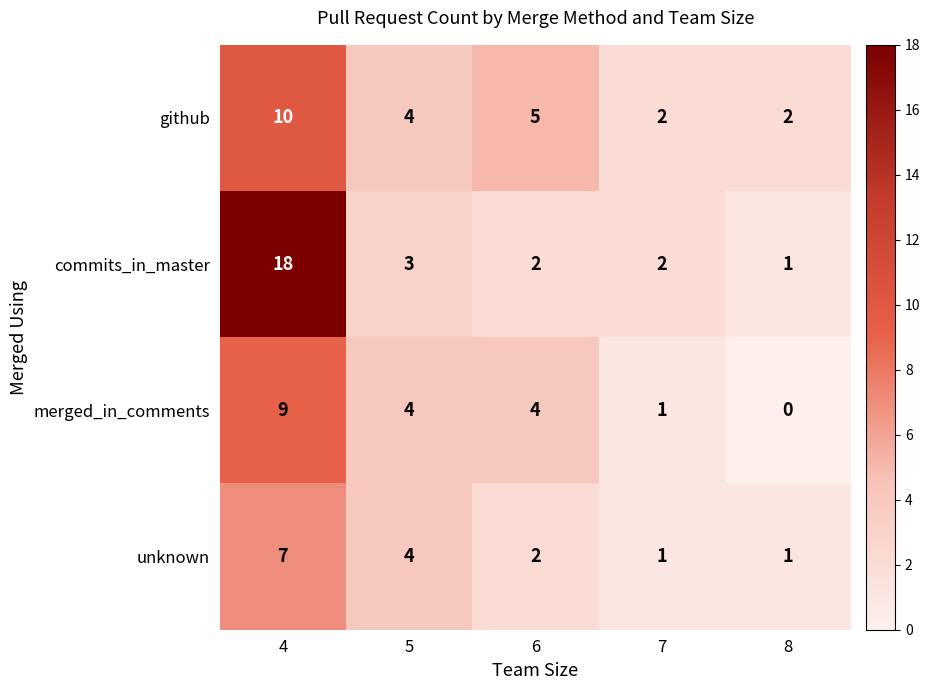

How many series are shown in this chart?

4